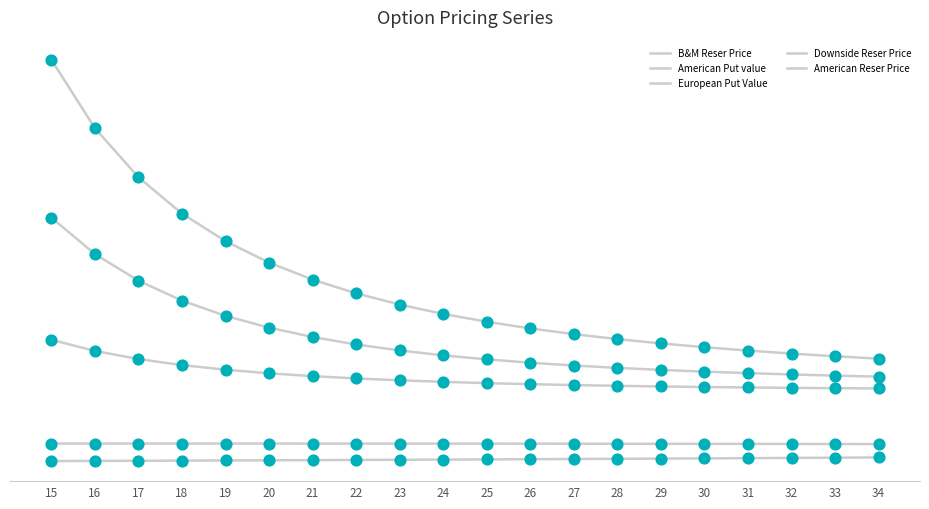

What is the total value across all series at 24?

1057.3